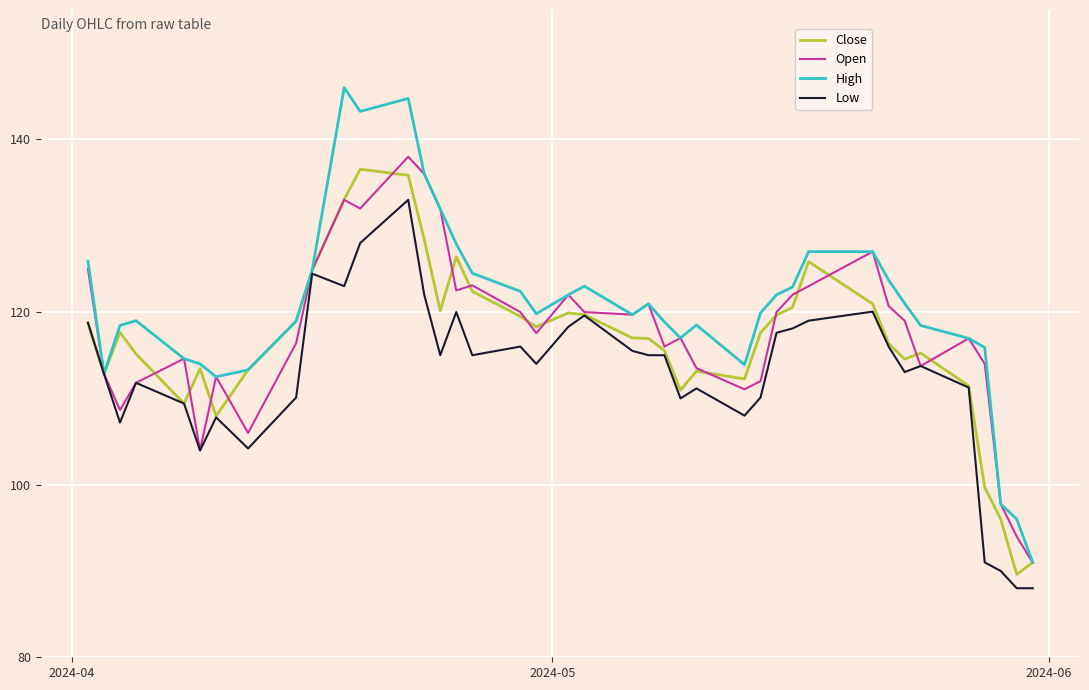

Which series has the largest total across all categories?

High